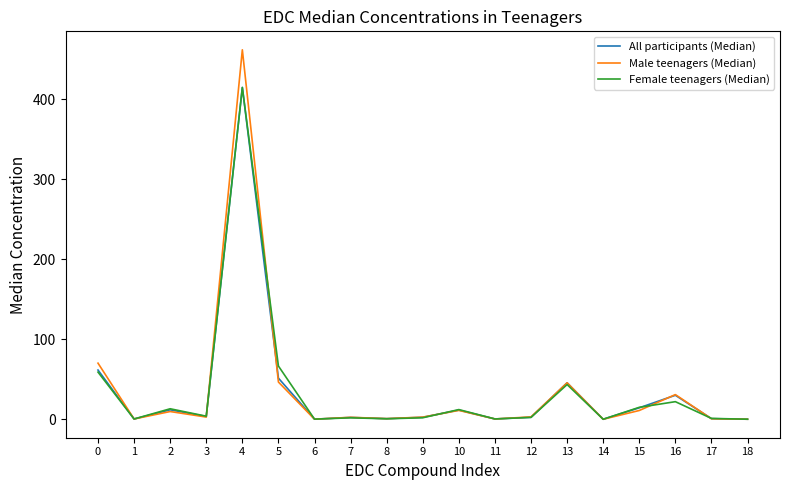

What is the maximum value shown in the chart?

461.5